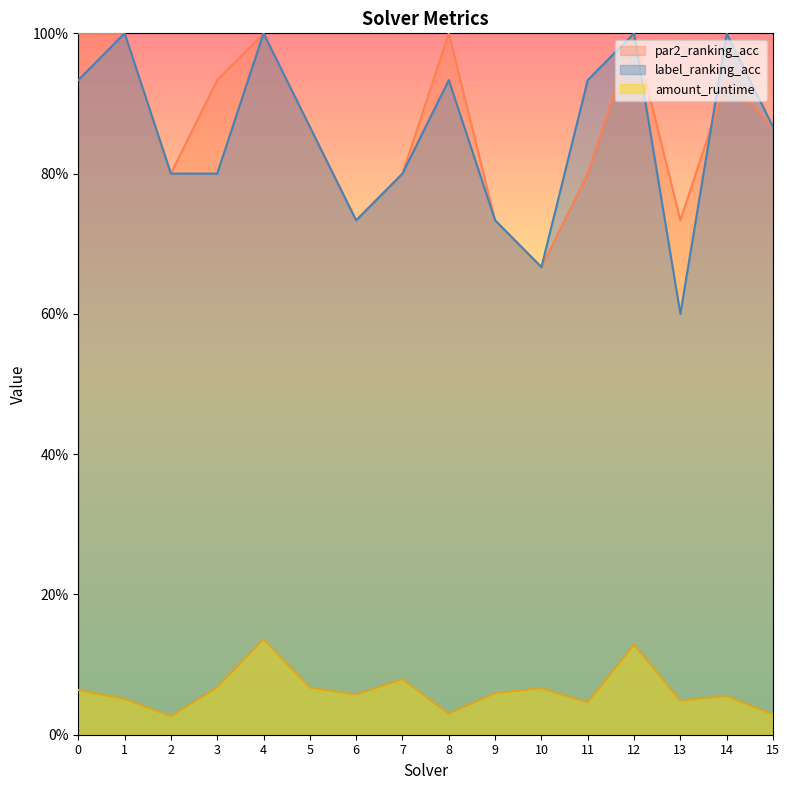

Reading left to right, transcribe all the data shown in this chart.

amount_runtime: 0.1	0.1	0.0	0.1	0.1	0.1	0.1	0.1	0.0	0.1	0.1	0.0	0.1	0.0	0.1	0.0
par2_ranking_acc: 1.0	1.0	0.8	0.9	1.0	0.9	0.7	0.8	1.0	0.7	0.7	0.8	1.0	0.7	0.9	0.9
label_ranking_acc: 0.9	1.0	0.8	0.8	1.0	0.9	0.7	0.8	0.9	0.7	0.7	0.9	1.0	0.6	1.0	0.9